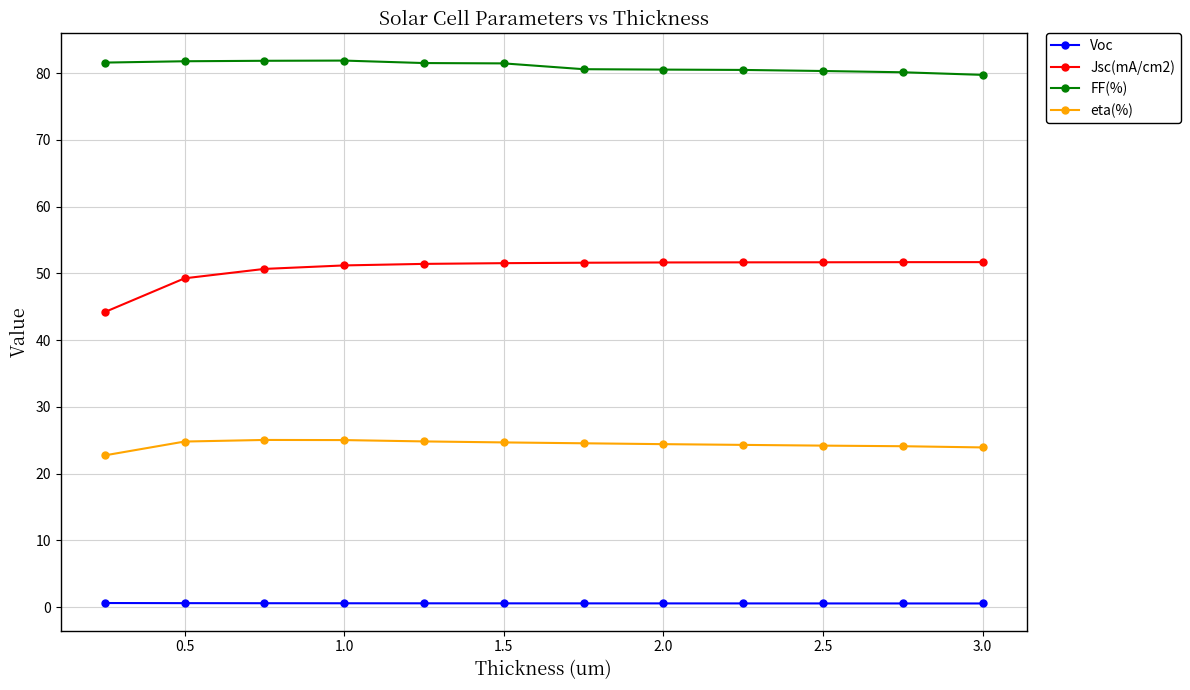

Which series has the largest range (max minus min)?

Jsc(mA/cm2)